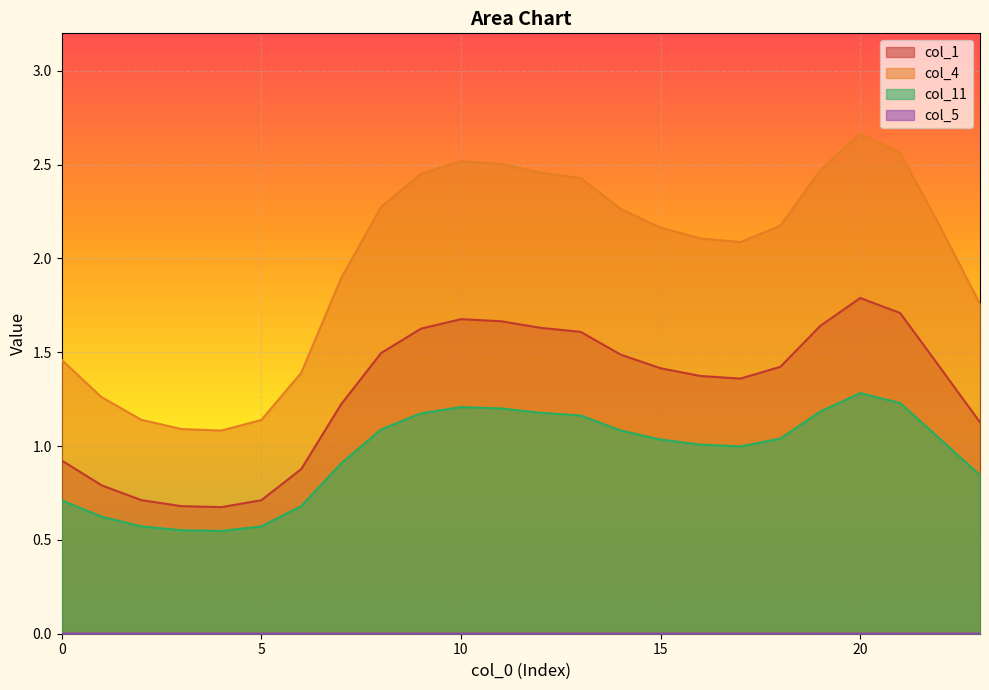

How many lines are shown in the chart?

4